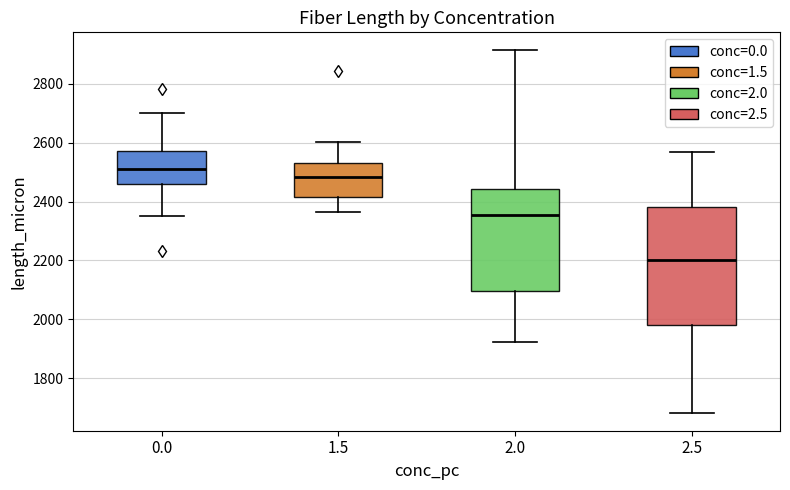

Where is the lower edge of the box at x = 2.5 on the y-axis? The values are not printed on the chart, so give them approximately, as read against the axis.

1980